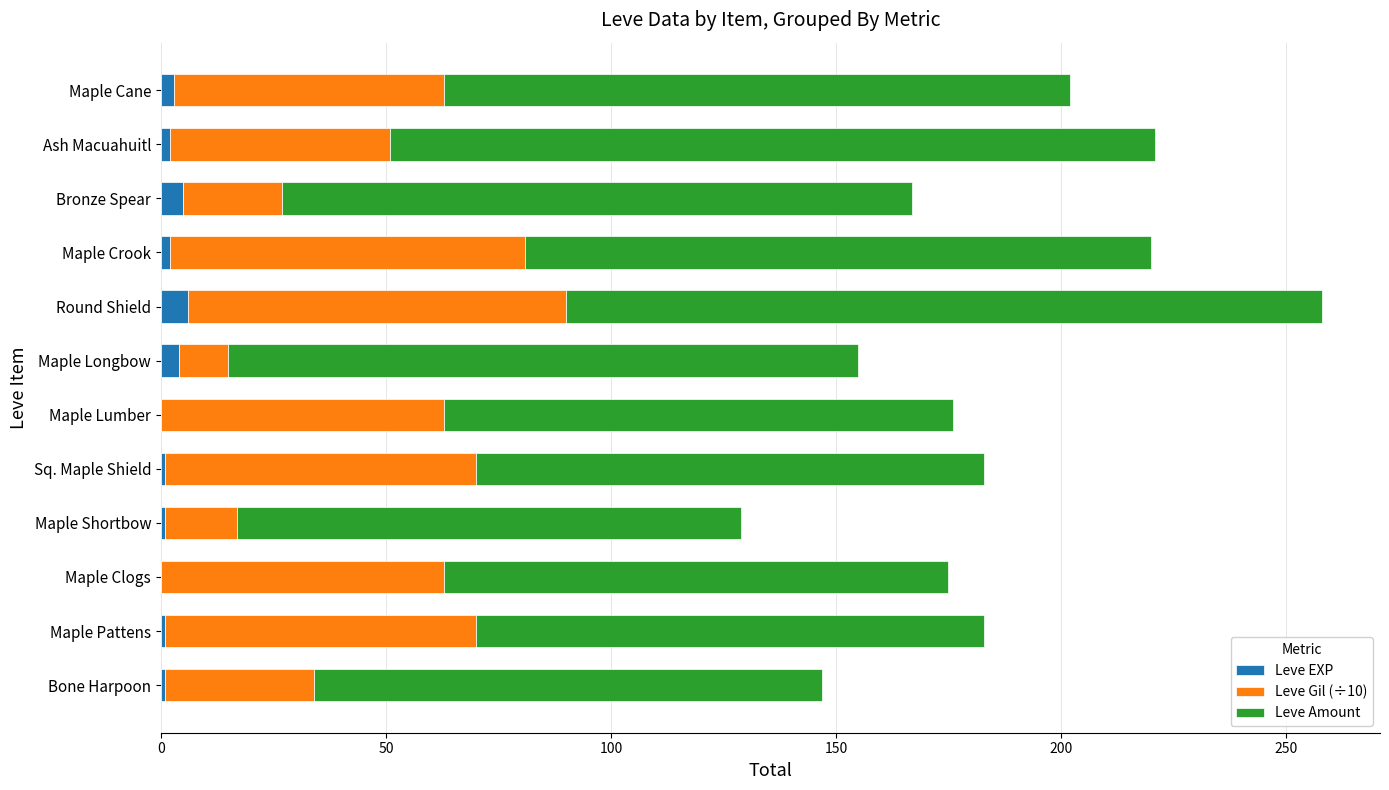

At which category is the sum across all series the highest?

Round Shield